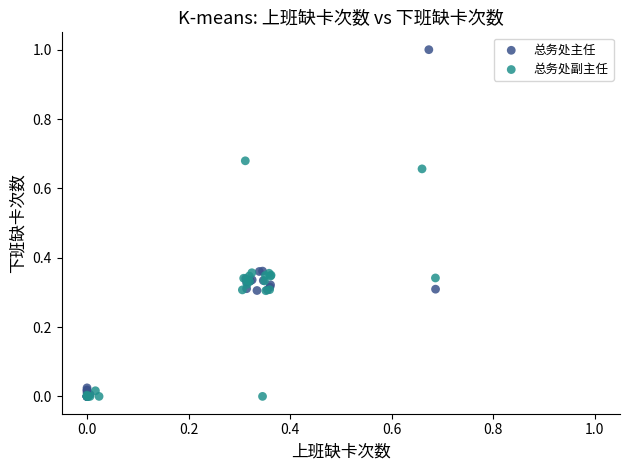

Which series has the largest Y range (max minus min)?

总务处主任